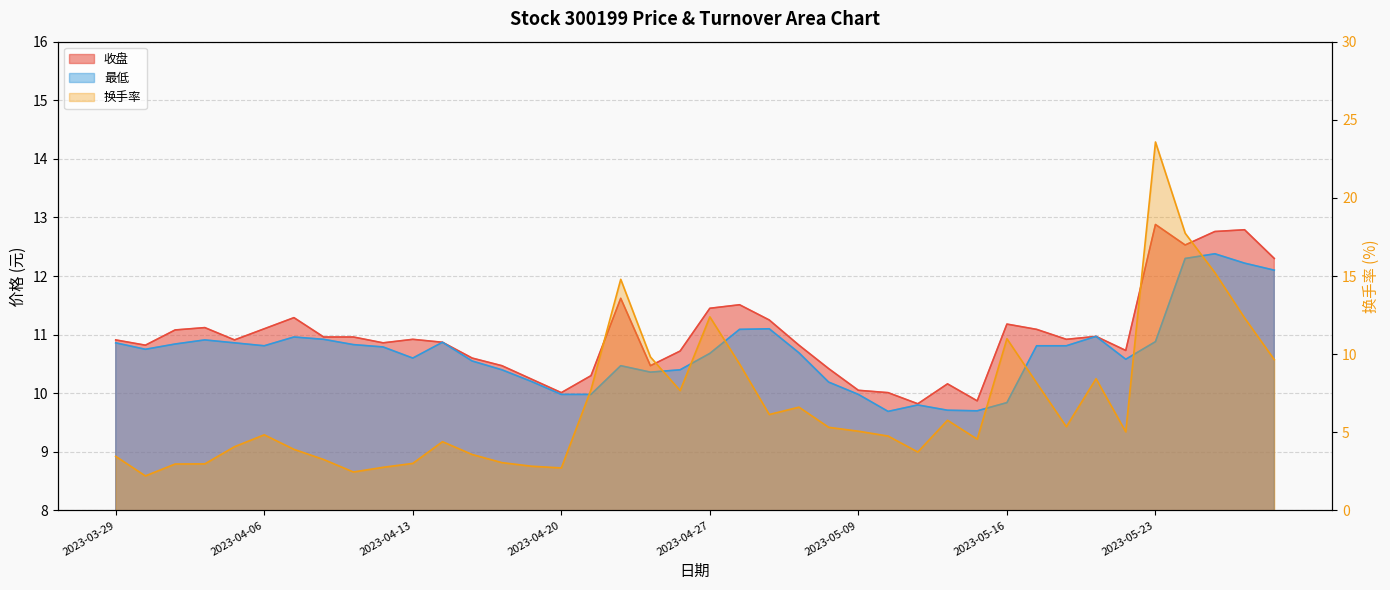

How many series are shown in this chart?

3